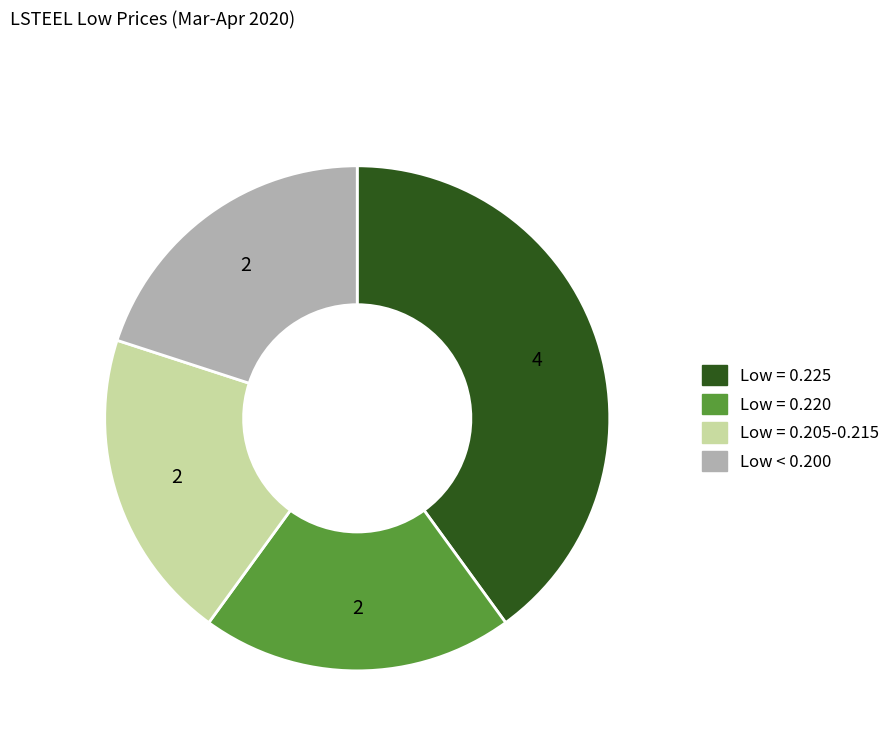

Does any single category account for the majority?

No